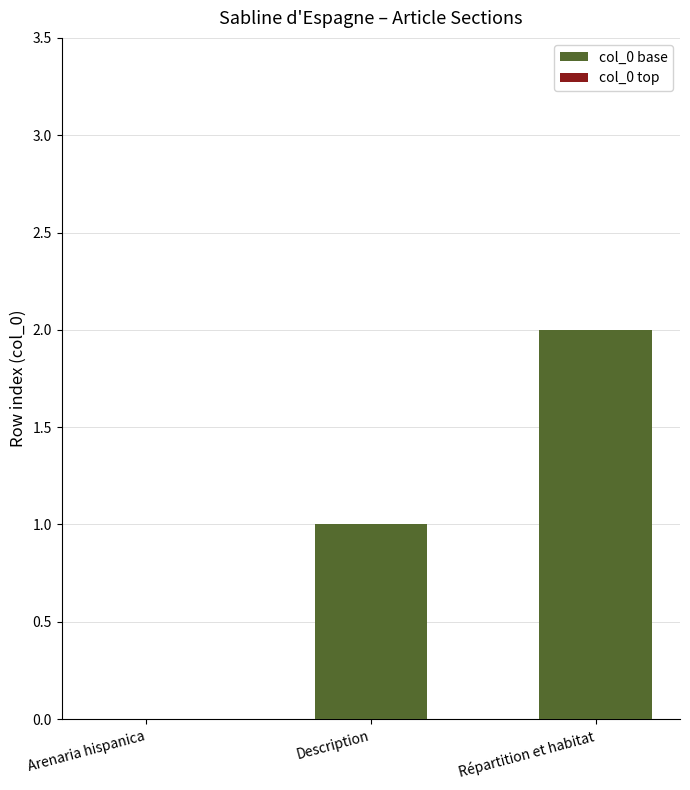

What is the sum of the values at Description and Répartition et habitat?

3